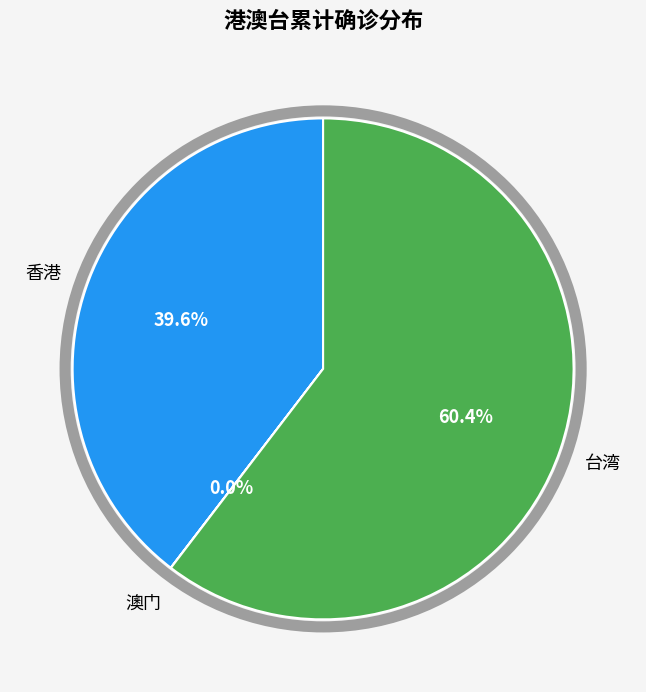

Which category has the biggest portion of the pie?

台湾